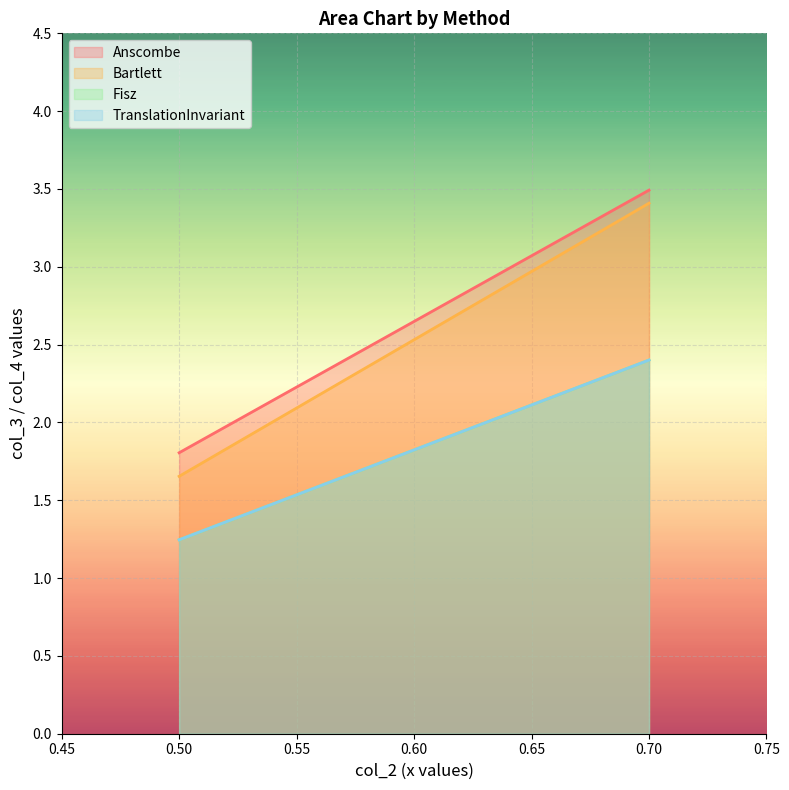

Which series has the largest total across all categories?

Anscombe